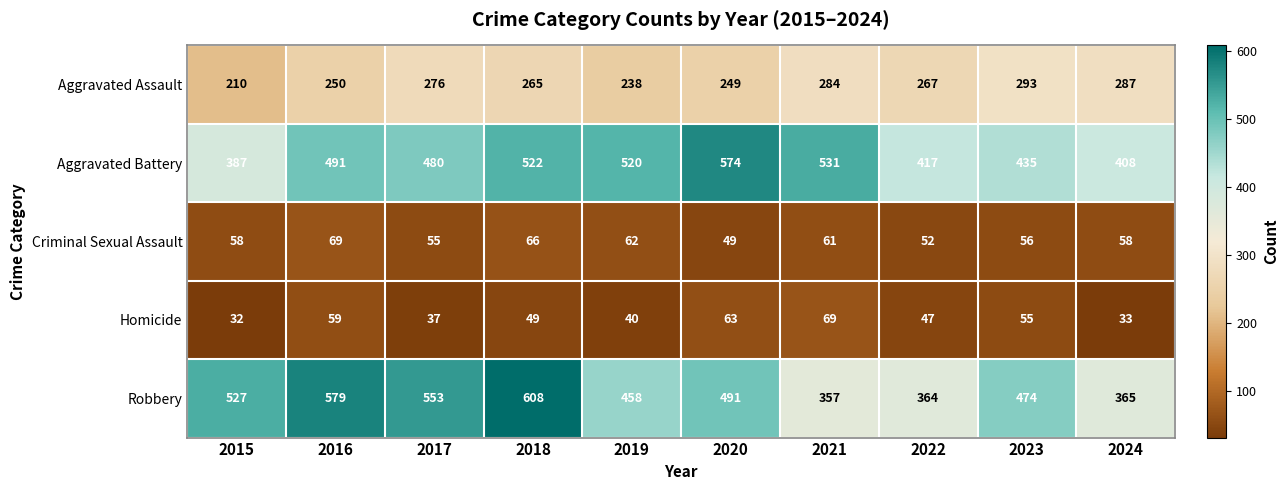

Which series has the largest total across all categories?

Robbery